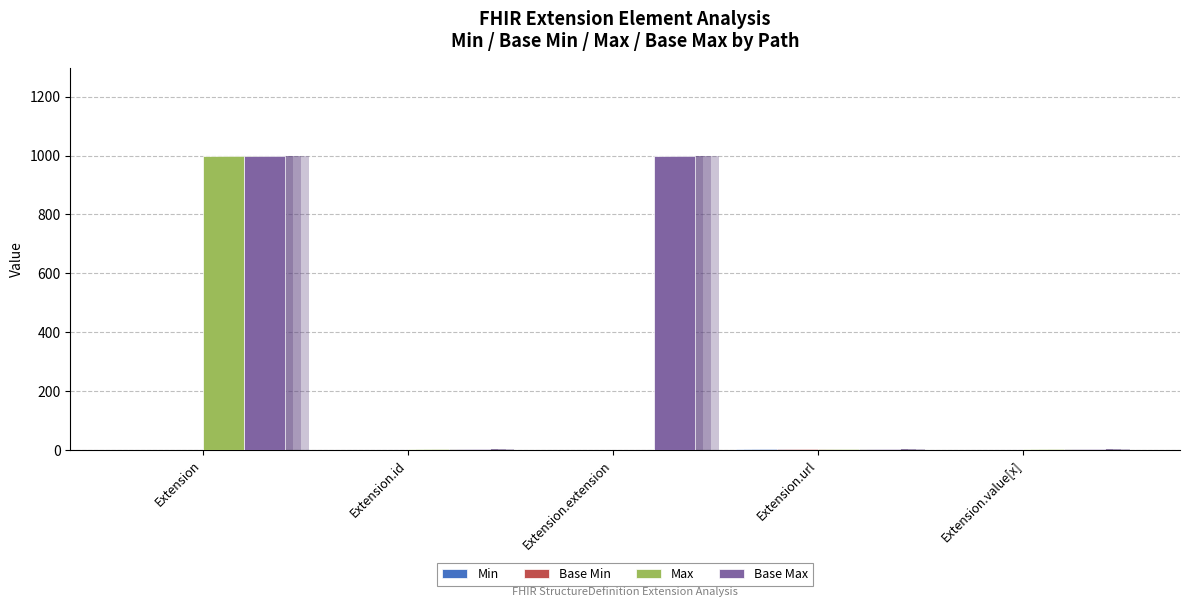

What is the difference between the maximum and minimum values in the Min series?

1